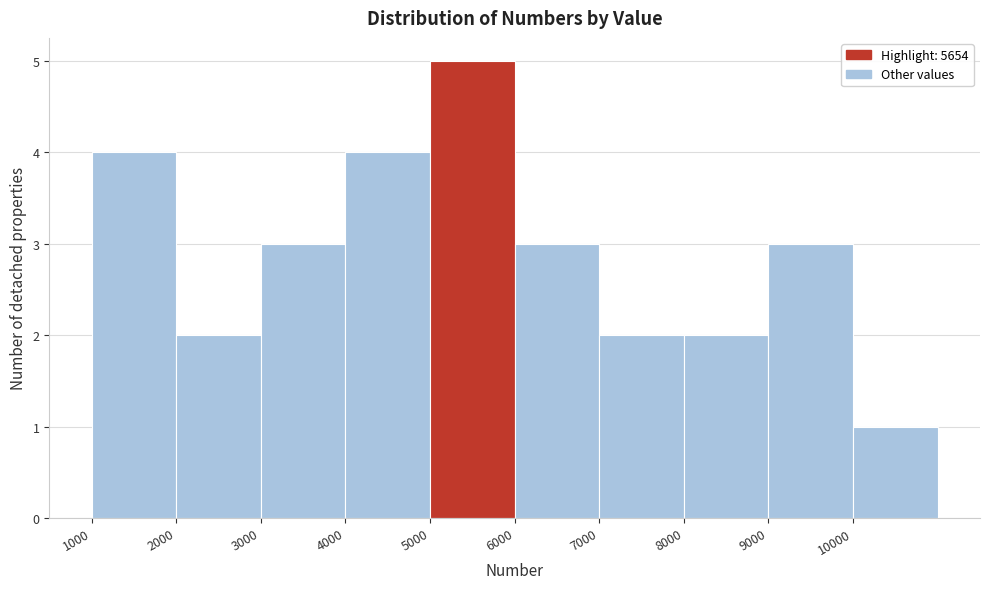

Which range on the x-axis has the tallest bar?

5000 to 6000